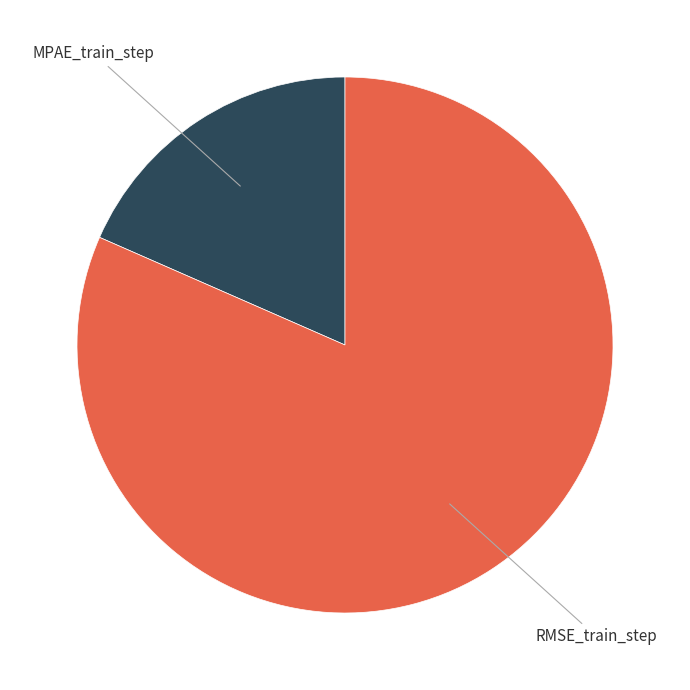

Rank the categories by value from lowest to highest.

MPAE_train_step, RMSE_train_step